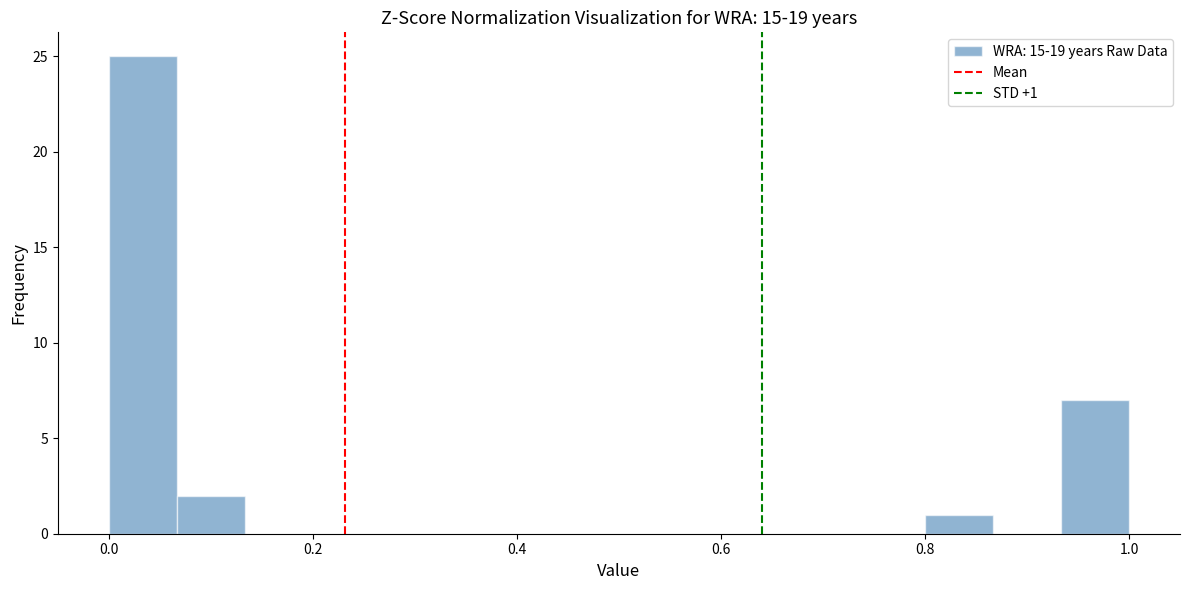

Read against the x-axis, roughly where is the centre of the tallest bar?

0.04